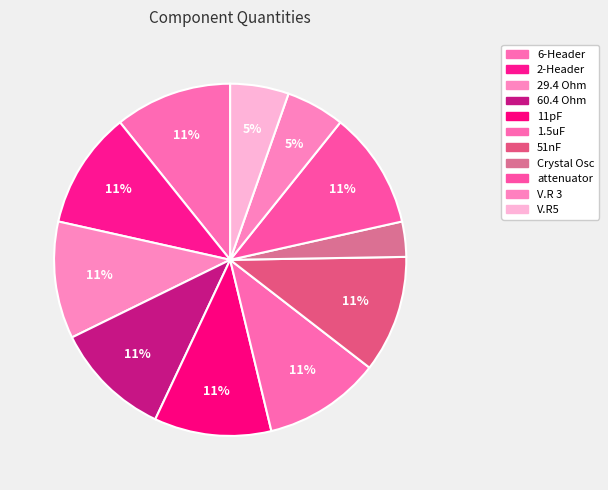

Rank the categories by value from highest to lowest.

6-Header, 2-Header, 29.4 Ohm, 60.4 Ohm, 11pF, 1.5uF, 51nF, attenuator, V.R 3, V.R5, Crystal Osc